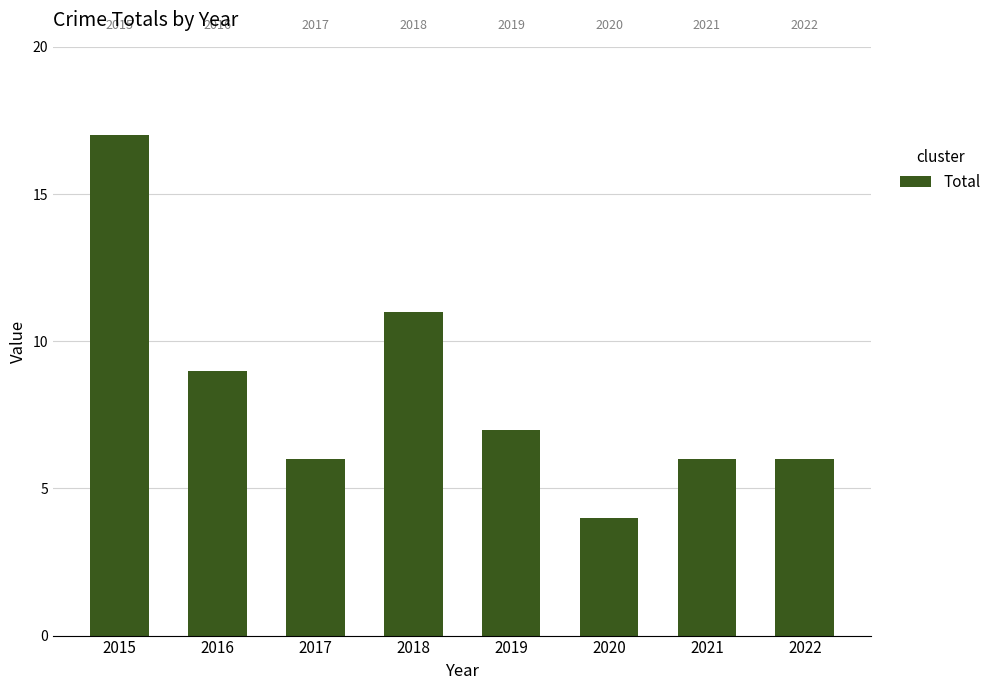

How many bars are there in total?

8